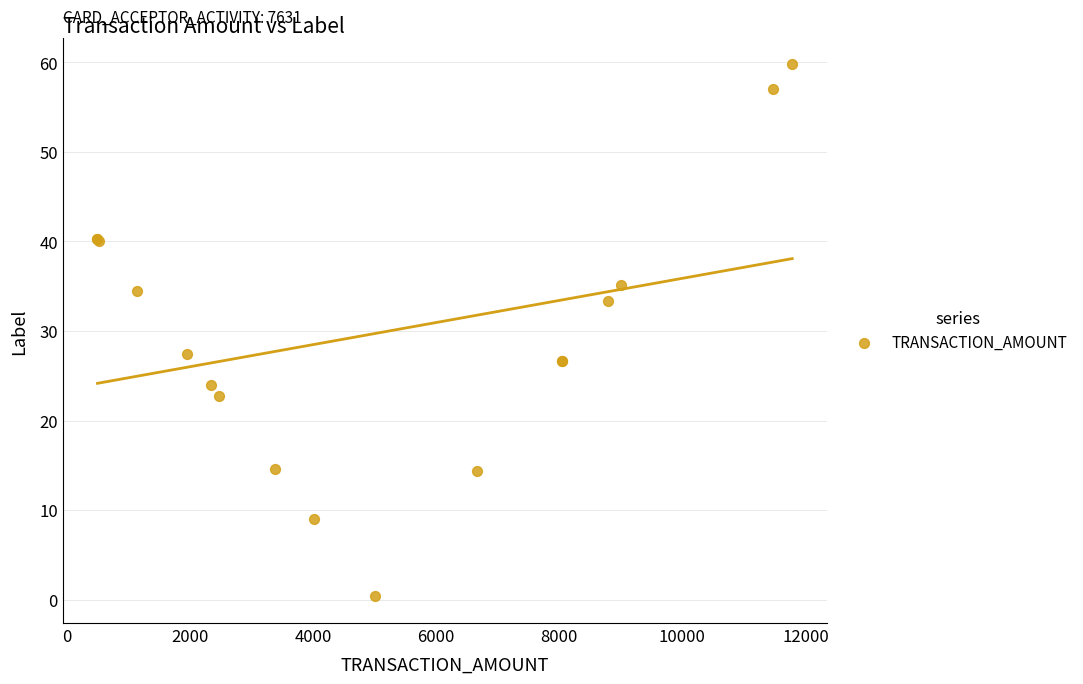

What Y value in the scatter plot is closest to 30?

27.4